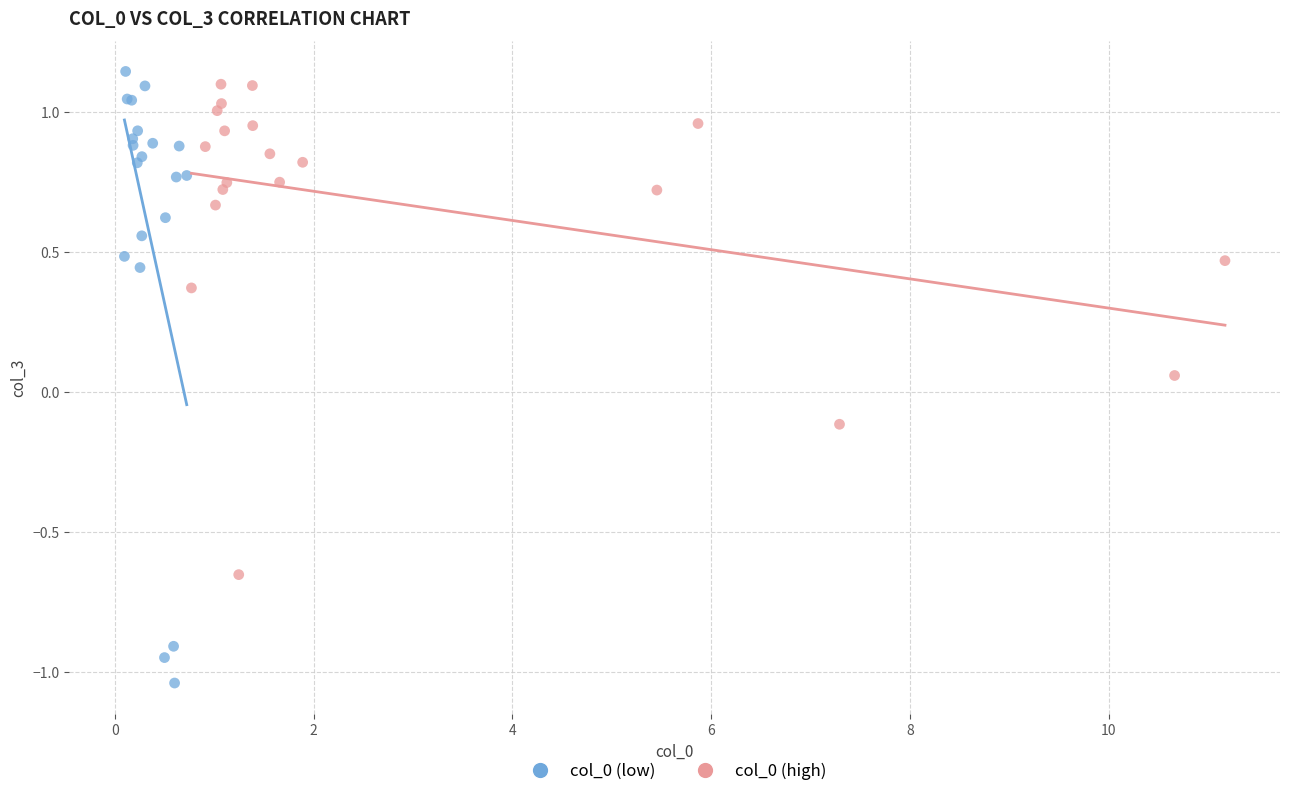

Which series has the widest spread of Y values?

col_0 (low)